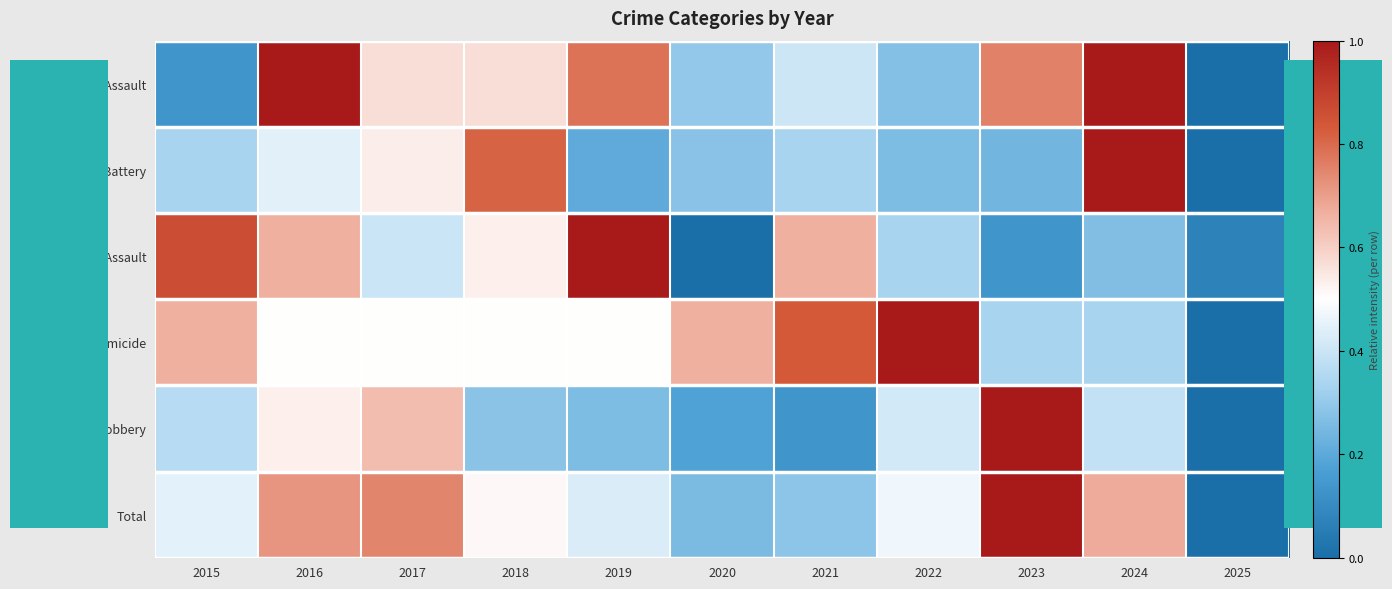

What is the total value across all series at 2019?

3.2